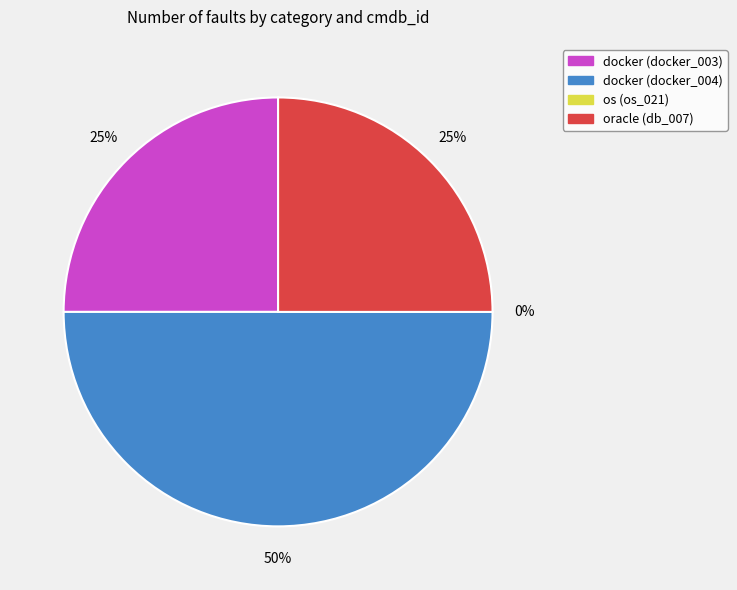

The oracle (db_007) slice represents 15% of the pie. True or false?

False